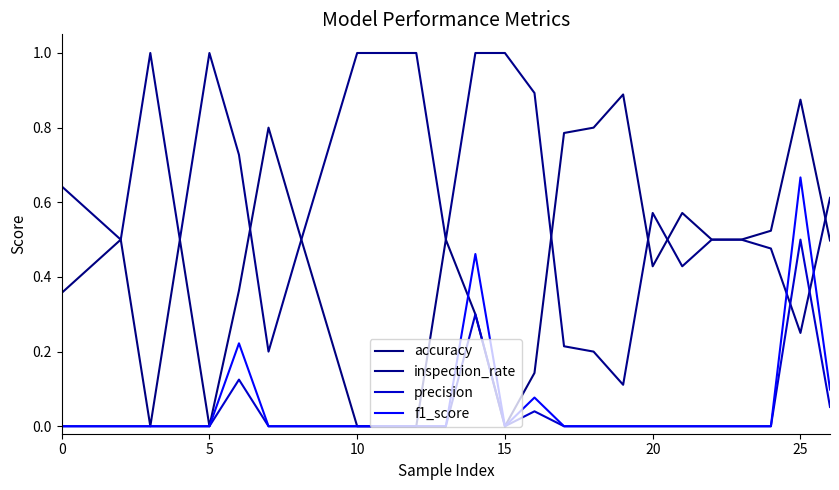

Which label corresponds to the smallest value in the chart?

10